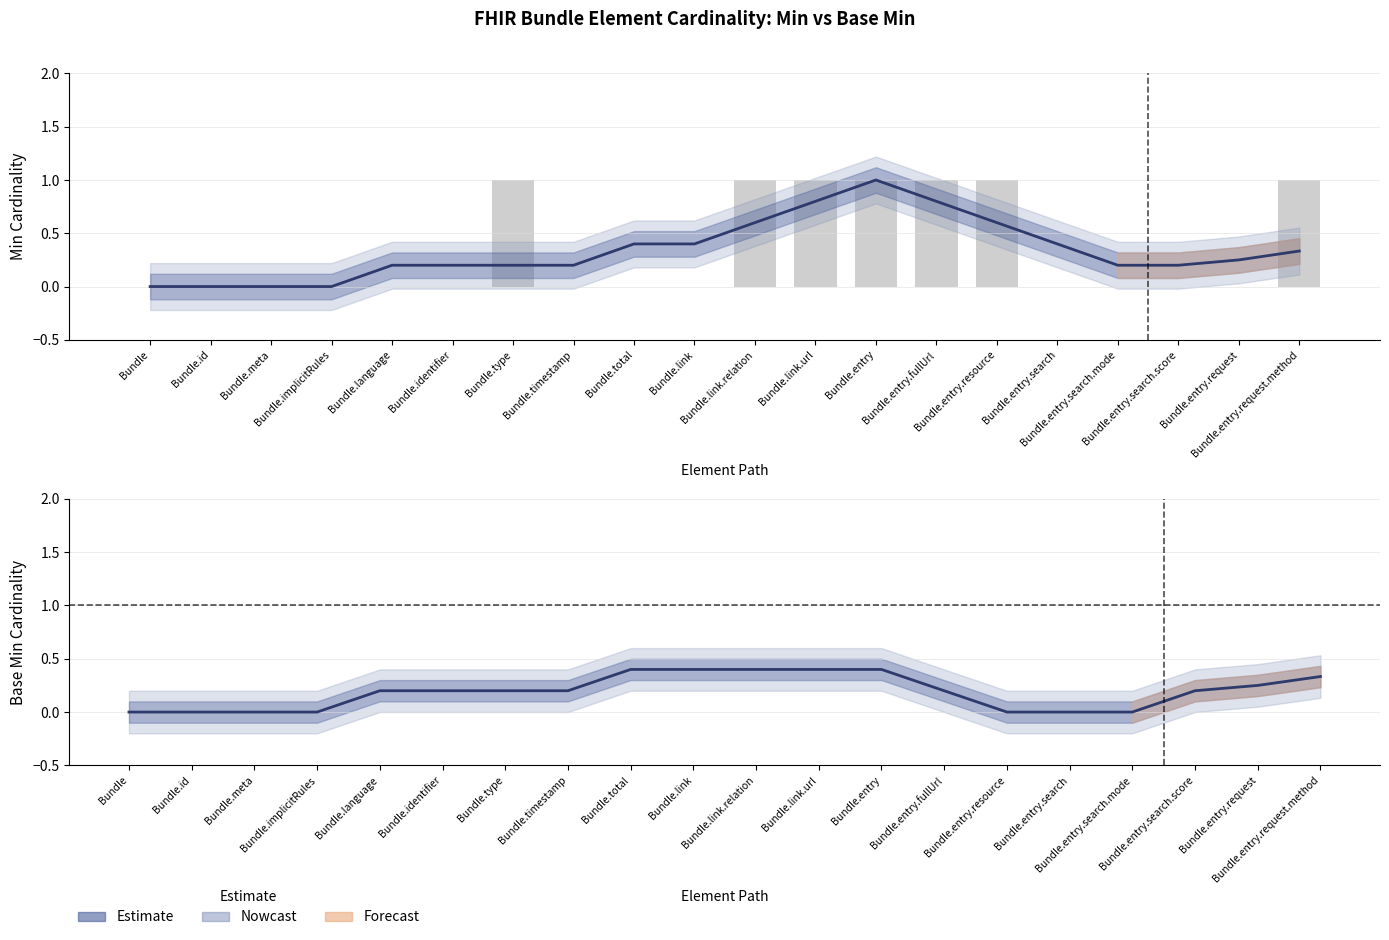

How many positive values does the Base Min series have?

13